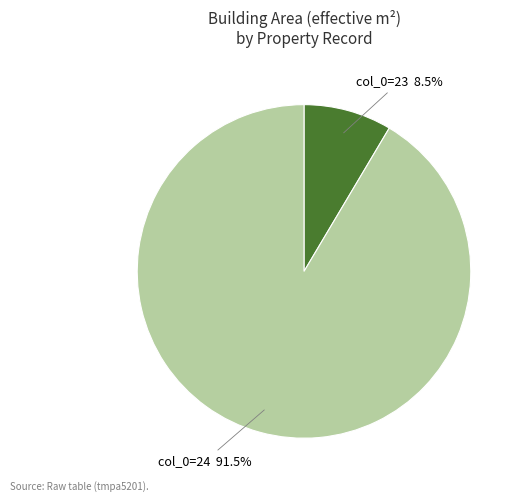

Does any single category account for the majority?

Yes